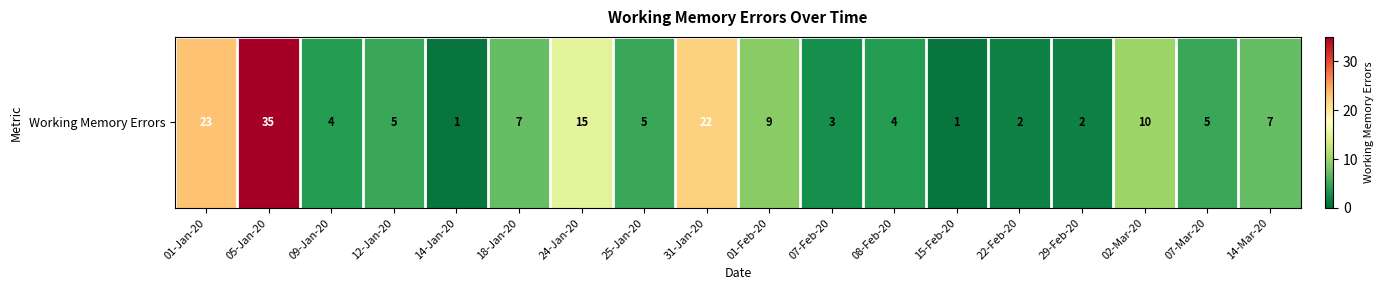

What is the minimum value shown in the chart?

1